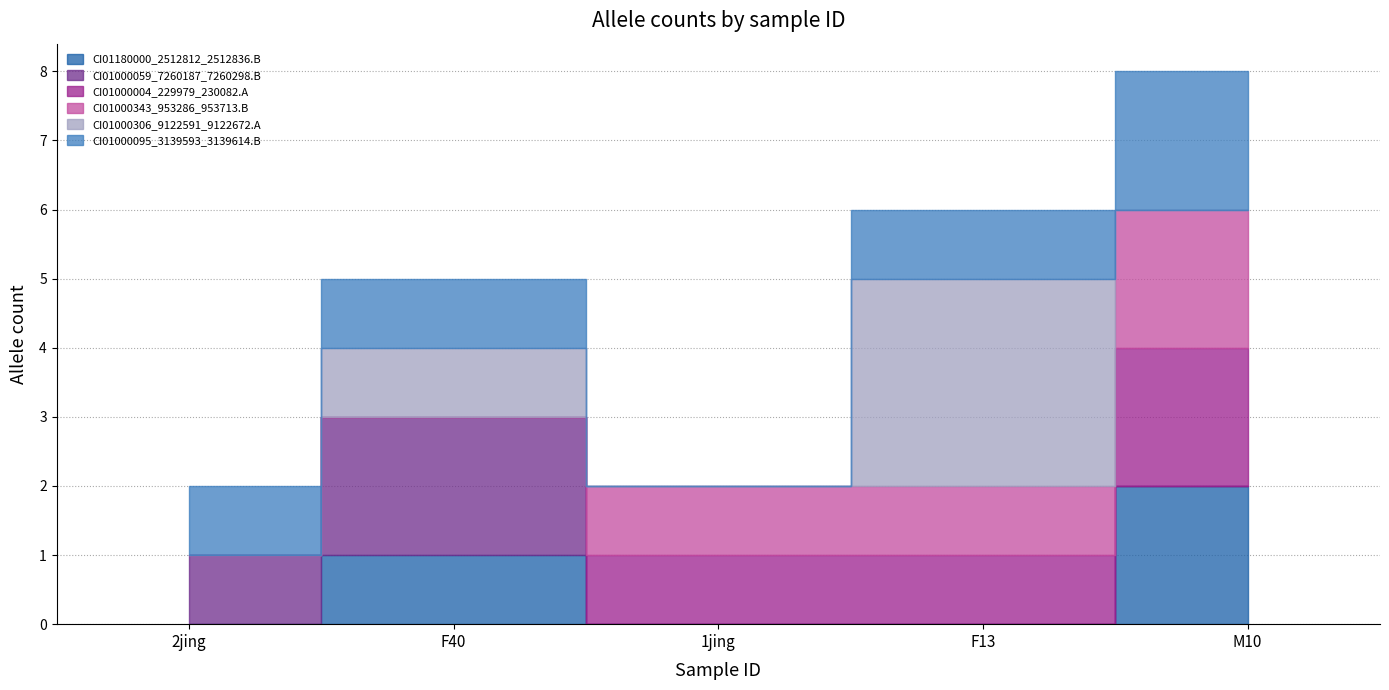

Which series has the largest total across all categories?

CI01000095_3139593_3139614.B